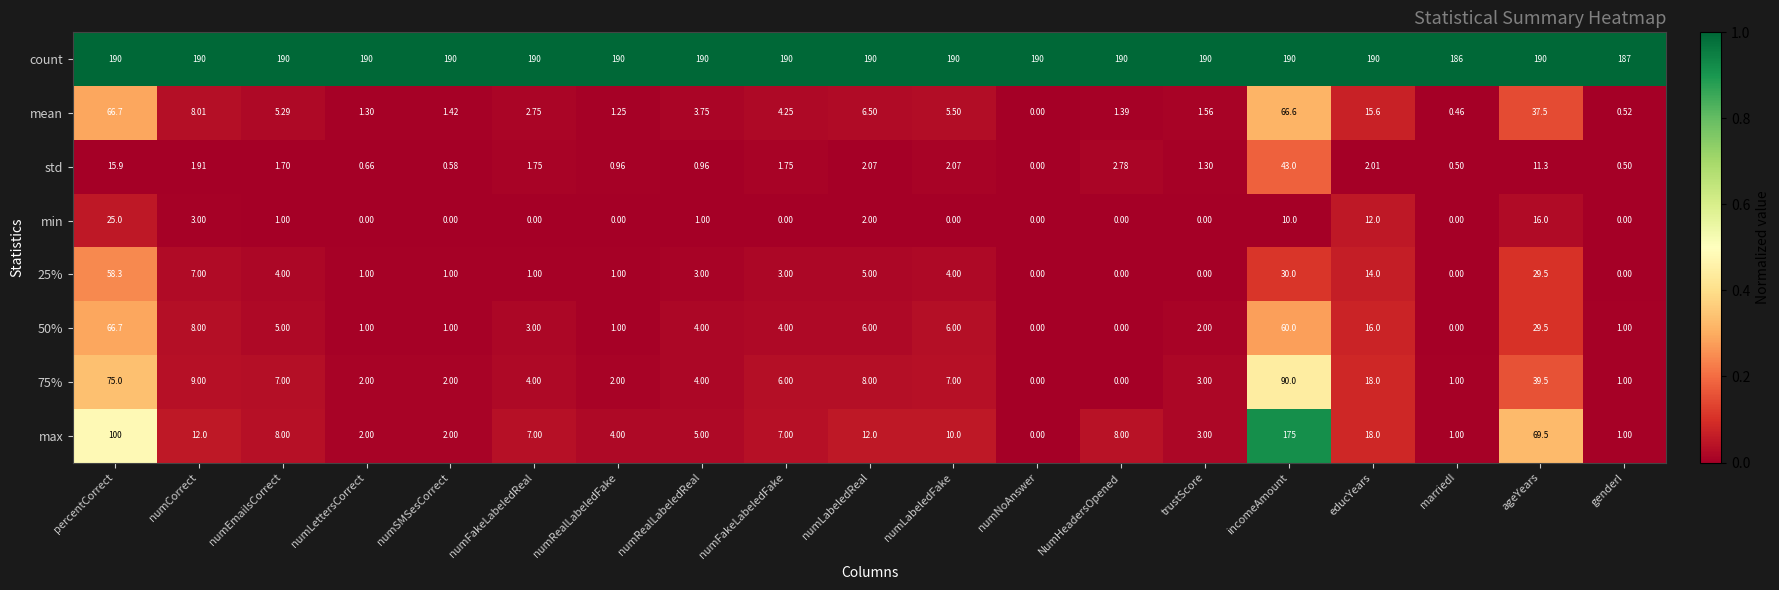

At which label is 50% closest to 33?

ageYears